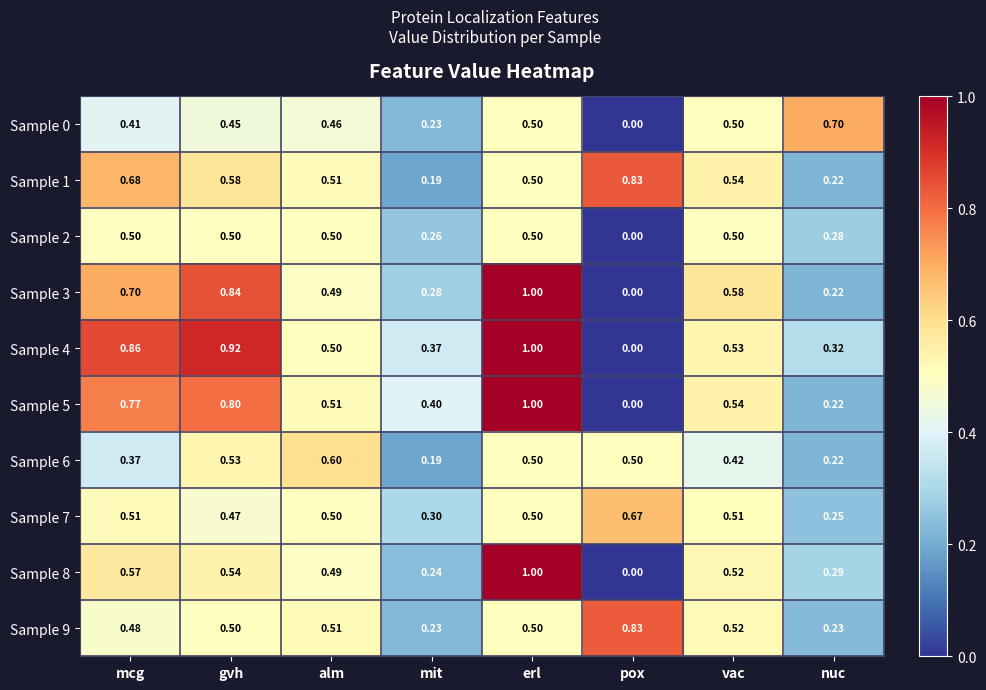

Where is Sample 8 nearest to the value 0?

pox